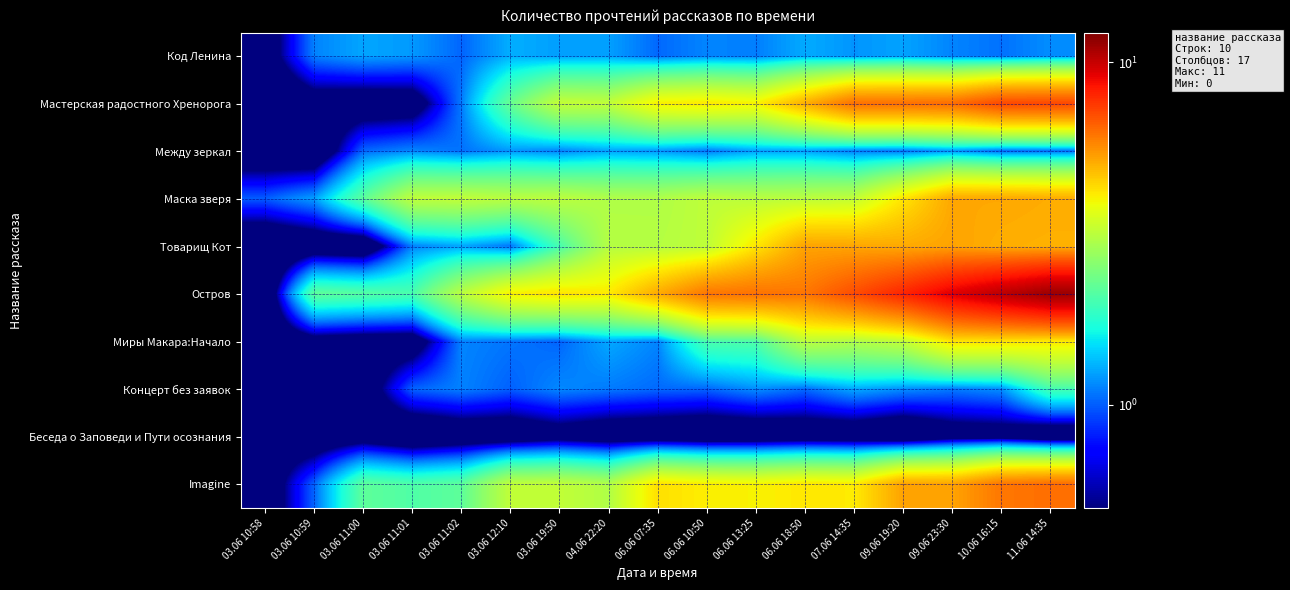

Reading right to left, list all the values displayed in this chart.

Код Ленина: 11.06 14:35=1.2	10.06 16:15=1.1	09.06 23:30=1.1	09.06 19:20=1.2	07.06 14:35=1.2	06.06 18:50=1.3	06.06 13:25=1.1	06.06 10:50=1.1	06.06 07:35=1.0	04.06 22:20=1.2	03.06 19:50=1.2	03.06 12:10=1.3	03.06 11:02=1.0	03.06 11:01=1.2	03.06 11:00=1.3	03.06 10:59=1.1	03.06 10:58=0.2
Мастерская радостного Хренорога: 11.06 14:35=7.1	10.06 16:15=7.1	09.06 23:30=6.3	09.06 19:20=6.2	07.06 14:35=6.2	06.06 18:50=5.0	06.06 13:25=4.0	06.06 10:50=4.1	06.06 07:35=4.1	04.06 22:20=3.2	03.06 19:50=3.3	03.06 12:10=2.3	03.06 11:02=1.1	03.06 11:01=0.2	03.06 11:00=0.2	03.06 10:59=0.2	03.06 10:58=0.0
Между зеркал: 11.06 14:35=1.1	10.06 16:15=1.0	09.06 23:30=1.2	09.06 19:20=1.1	07.06 14:35=1.1	06.06 18:50=1.2	06.06 13:25=1.2	06.06 10:50=1.1	06.06 07:35=1.2	04.06 22:20=1.2	03.06 19:50=1.1	03.06 12:10=1.2	03.06 11:02=1.1	03.06 11:01=1.1	03.06 11:00=1.0	03.06 10:59=0.1	03.06 10:58=0.1
Маска зверя: 11.06 14:35=5.1	10.06 16:15=5.2	09.06 23:30=5.2	09.06 19:20=4.2	07.06 14:35=3.2	06.06 18:50=3.2	06.06 13:25=3.1	06.06 10:50=3.2	06.06 07:35=3.0	04.06 22:20=3.0	03.06 19:50=3.2	03.06 12:10=3.1	03.06 11:02=3.2	03.06 11:01=3.2	03.06 11:00=2.2	03.06 10:59=1.2	03.06 10:58=1.0
Товарищ Кот: 11.06 14:35=5.0	10.06 16:15=5.1	09.06 23:30=5.2	09.06 19:20=5.1	07.06 14:35=5.2	06.06 18:50=5.2	06.06 13:25=4.2	06.06 10:50=3.2	06.06 07:35=3.1	04.06 22:20=3.1	03.06 19:50=2.0	03.06 12:10=1.1	03.06 11:02=1.3	03.06 11:01=1.1	03.06 11:00=0.1	03.06 10:59=0.1	03.06 10:58=0.0
Остров: 11.06 14:35=11.2	10.06 16:15=10.3	09.06 23:30=9.3	09.06 19:20=8.0	07.06 14:35=7.0	06.06 18:50=6.1	06.06 13:25=6.2	06.06 10:50=6.1	06.06 07:35=5.1	04.06 22:20=4.1	03.06 19:50=4.2	03.06 12:10=4.0	03.06 11:02=3.2	03.06 11:01=2.0	03.06 11:00=2.1	03.06 10:59=2.2	03.06 10:58=0.0
Миры Макара:Начало: 11.06 14:35=4.1	10.06 16:15=4.2	09.06 23:30=4.2	09.06 19:20=3.3	07.06 14:35=3.1	06.06 18:50=3.2	06.06 13:25=2.1	06.06 10:50=2.1	06.06 07:35=1.1	04.06 22:20=1.3	03.06 19:50=1.0	03.06 12:10=1.1	03.06 11:02=1.1	03.06 11:01=0.2	03.06 11:00=0.2	03.06 10:59=0.3	03.06 10:58=0.1
Концерт без заявок: 11.06 14:35=2.0	10.06 16:15=1.2	09.06 23:30=1.1	09.06 19:20=1.2	07.06 14:35=1.3	06.06 18:50=1.1	06.06 13:25=1.2	06.06 10:50=1.0	06.06 07:35=1.0	04.06 22:20=1.1	03.06 19:50=1.1	03.06 12:10=1.0	03.06 11:02=1.1	03.06 11:01=1.0	03.06 11:00=0.2	03.06 10:59=0.2	03.06 10:58=0.2
Беседа о Заповеди и Пути осознания: 11.06 14:35=0.0	10.06 16:15=0.3	09.06 23:30=0.2	09.06 19:20=0.0	07.06 14:35=0.1	06.06 18:50=0.2	06.06 13:25=0.1	06.06 10:50=0.1	06.06 07:35=0.1	04.06 22:20=0.2	03.06 19:50=0.3	03.06 12:10=0.1	03.06 11:02=0.1	03.06 11:01=0.0	03.06 11:00=0.2	03.06 10:59=0.1	03.06 10:58=0.3
Imagine: 11.06 14:35=6.3	10.06 16:15=6.1	09.06 23:30=5.2	09.06 19:20=5.2	07.06 14:35=4.1	06.06 18:50=4.2	06.06 13:25=4.0	06.06 10:50=4.1	06.06 07:35=4.3	04.06 22:20=3.0	03.06 19:50=3.2	03.06 12:10=3.2	03.06 11:02=2.2	03.06 11:01=2.1	03.06 11:00=2.2	03.06 10:59=1.0	03.06 10:58=0.2